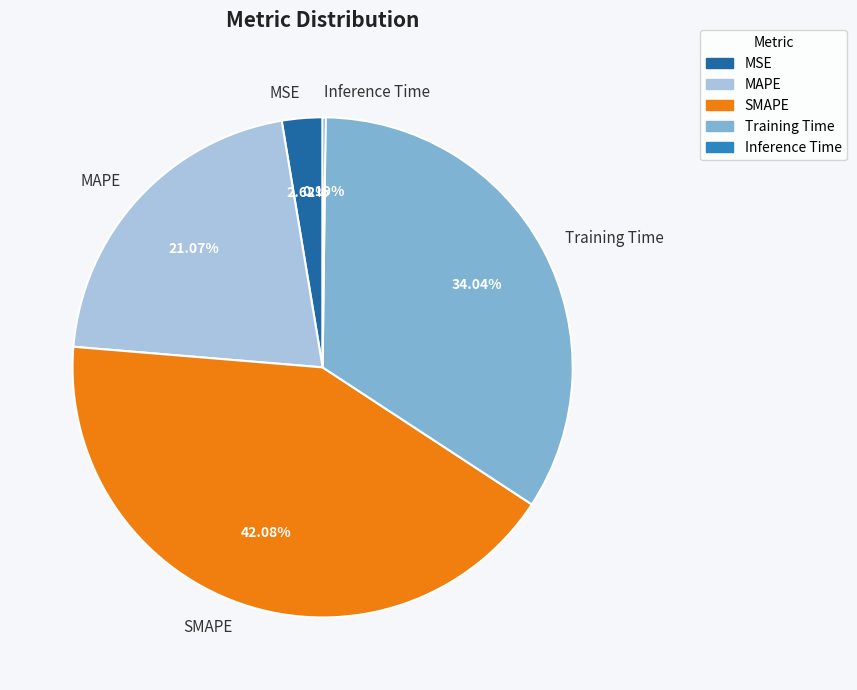

Is there a majority slice in this chart?

No